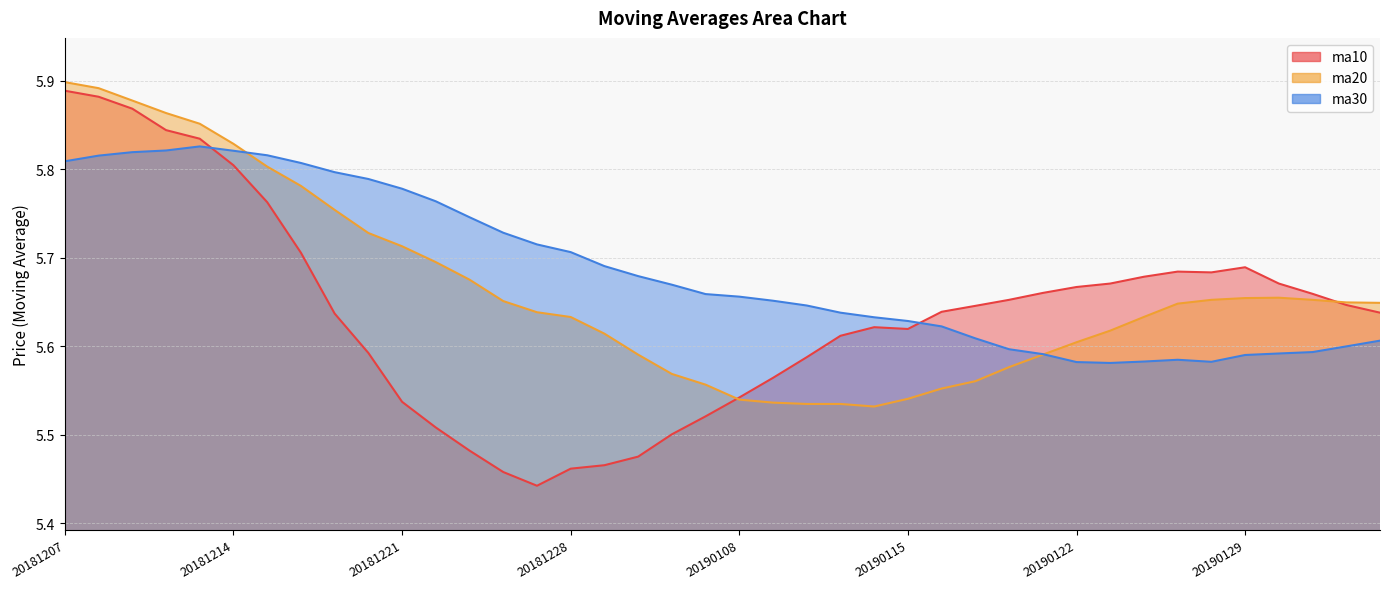

List the labels in order of ma20 value, smallest first.

20190114, 20190110, 20190111, 20190109, 20190108, 20190115, 20190116, 20190107, 20190117, 20190104, 20190118, 20190103, 20190121, 20190122, 20190102, 20190123, 20181228, 20190124, 20181227, 20190125, 20190211, 20190201, 20181226, 20190128, 20190131, 20190129, 20190130, 20181225, 20181224, 20181221, 20181220, 20181219, 20181218, 20181217, 20181214, 20181213, 20181212, 20181211, 20181210, 20181207